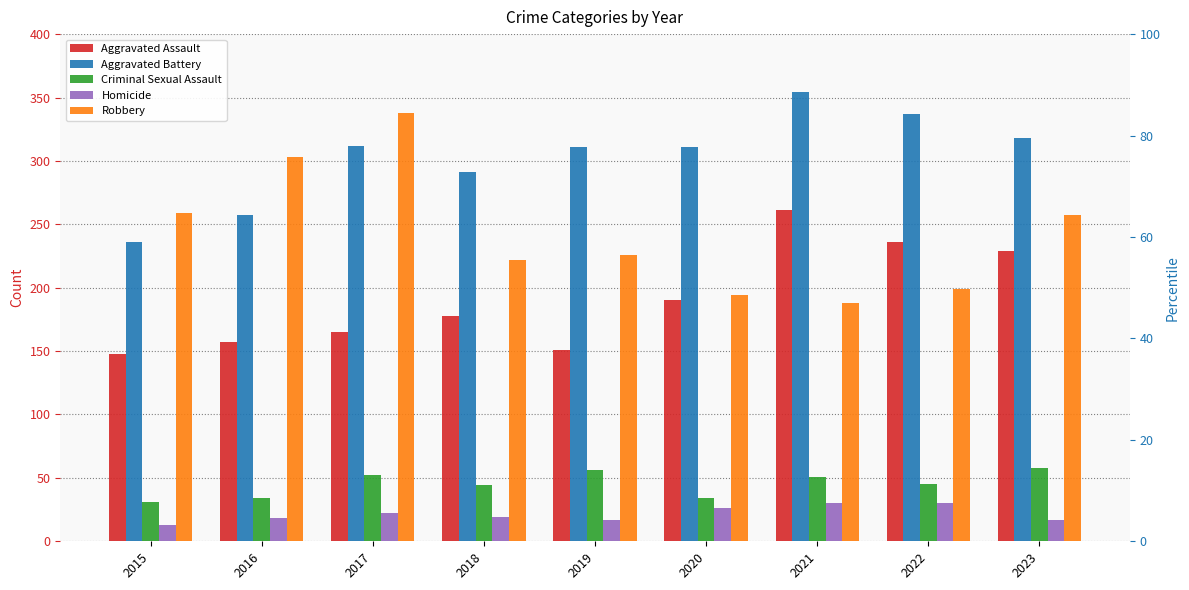

What is the value of the Robbery bar at the 8th from the left?

199